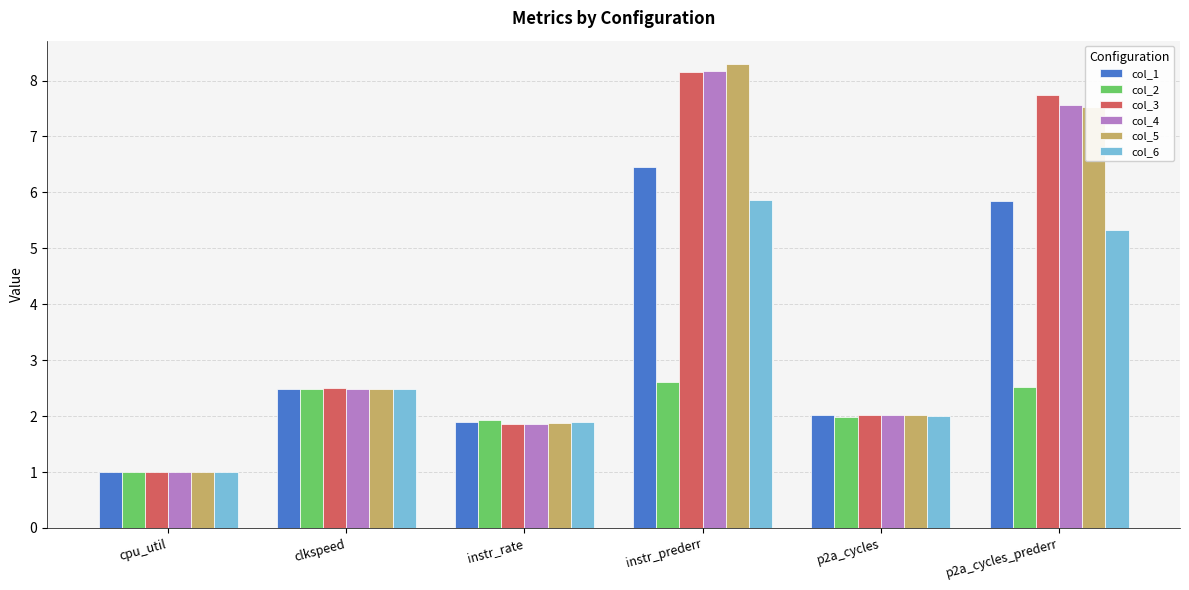

Reading left to right, transcribe all the data shown in this chart.

col_1: 1.0	2.5	1.9	6.5	2.0	5.8
col_2: 1.0	2.5	1.9	2.6	2.0	2.5
col_3: 1.0	2.5	1.9	8.2	2.0	7.7
col_4: 1.0	2.5	1.9	8.2	2.0	7.6
col_5: 1.0	2.5	1.9	8.3	2.0	7.5
col_6: 1.0	2.5	1.9	5.9	2.0	5.3